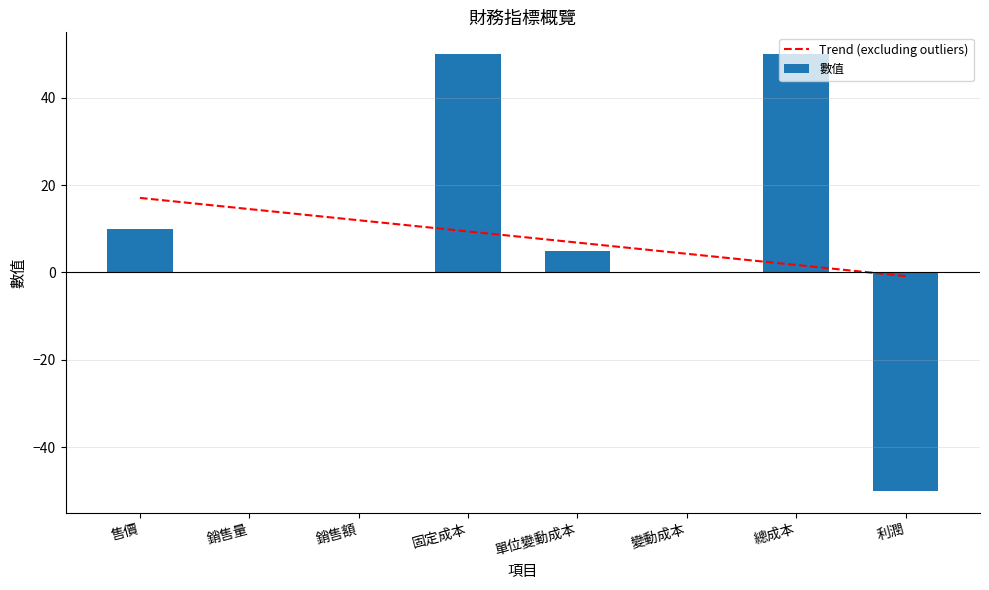

Reading left to right, list all the values displayed in this chart.

10	0	0	50	5	0	50	-50